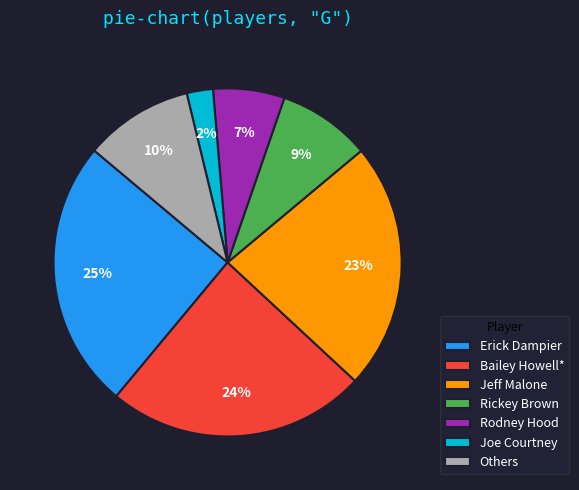

Combined, do Erick Dampier and Bailey Howell* account for over 50%?

No